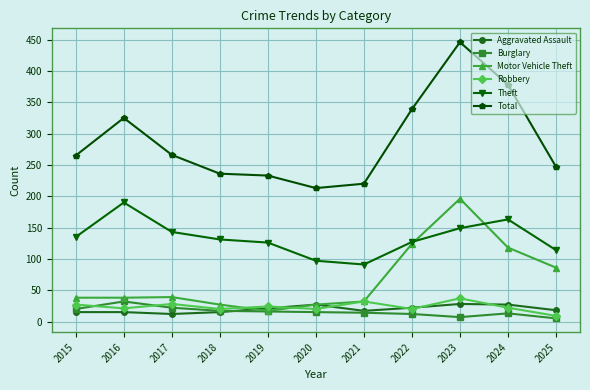

What is the difference between the maximum and minimum values in the Burglary series?

27